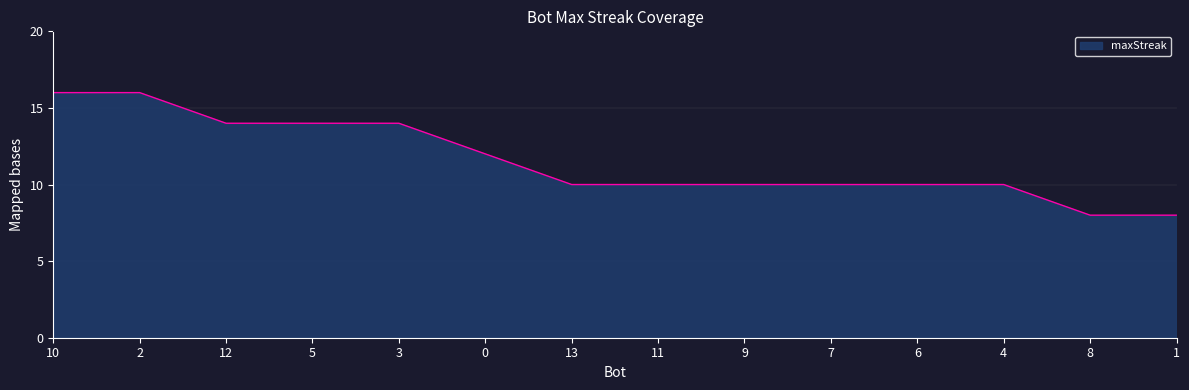

Does the chart display data point markers on the line(s)?

No